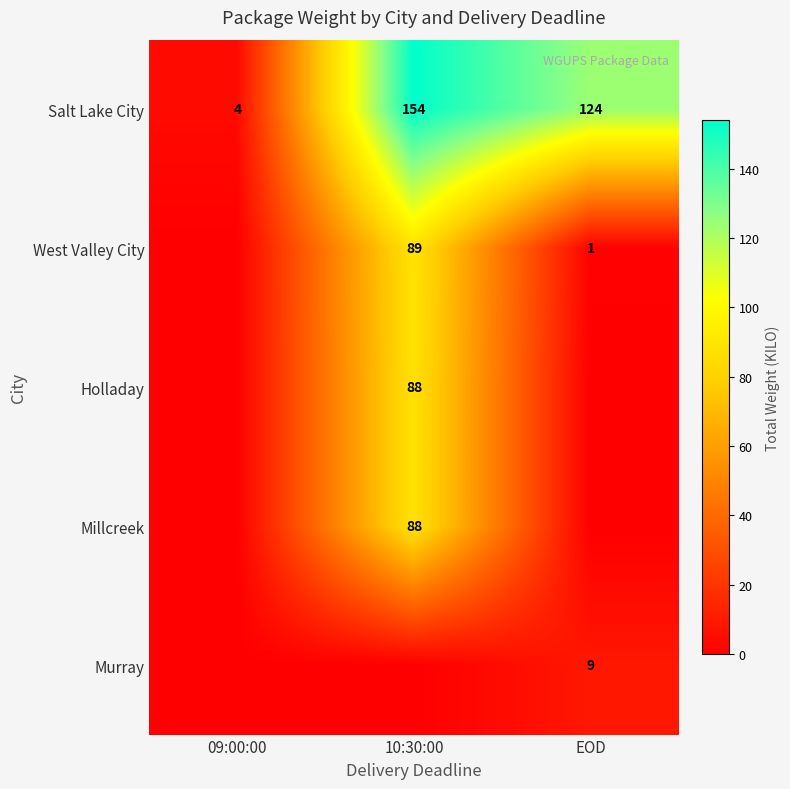

Rank the categories by Salt Lake City value from lowest to highest.

09:00:00, EOD, 10:30:00